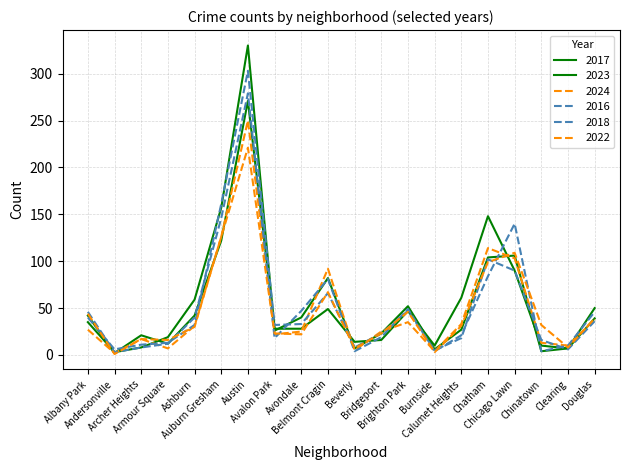

How many lines are shown in the chart?

6